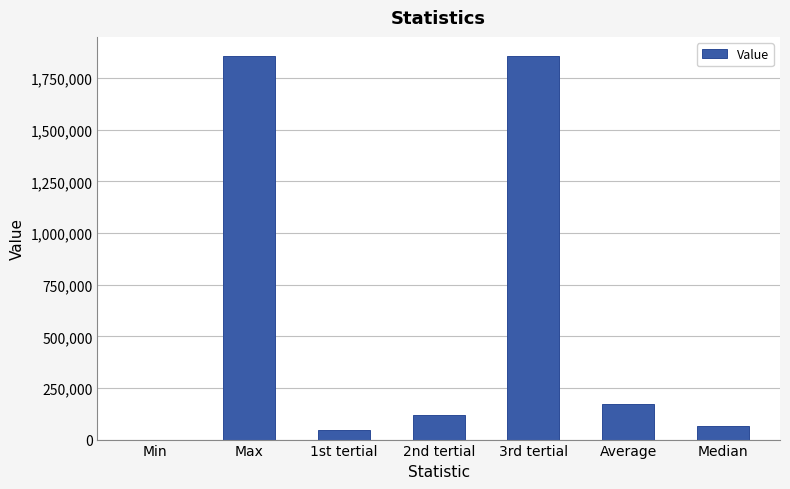

Reading right to left, transcribe all the data shown in this chart.

Median=65415.0	Average=174580.1	3rd tertial=1856836.0	2nd tertial=121213.3	1st tertial=44257.3	Max=1856836.0	Min=72.0